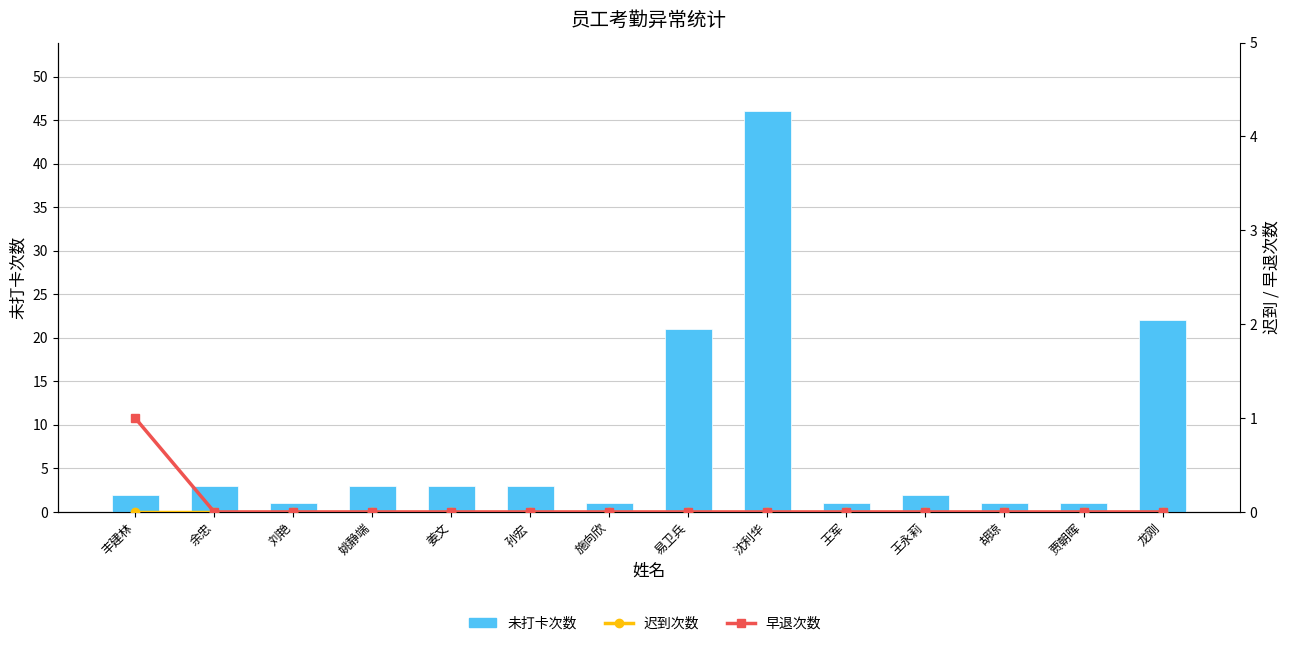

What are all the series names shown in the legend?

未打卡次数, 迟到次数, 早退次数